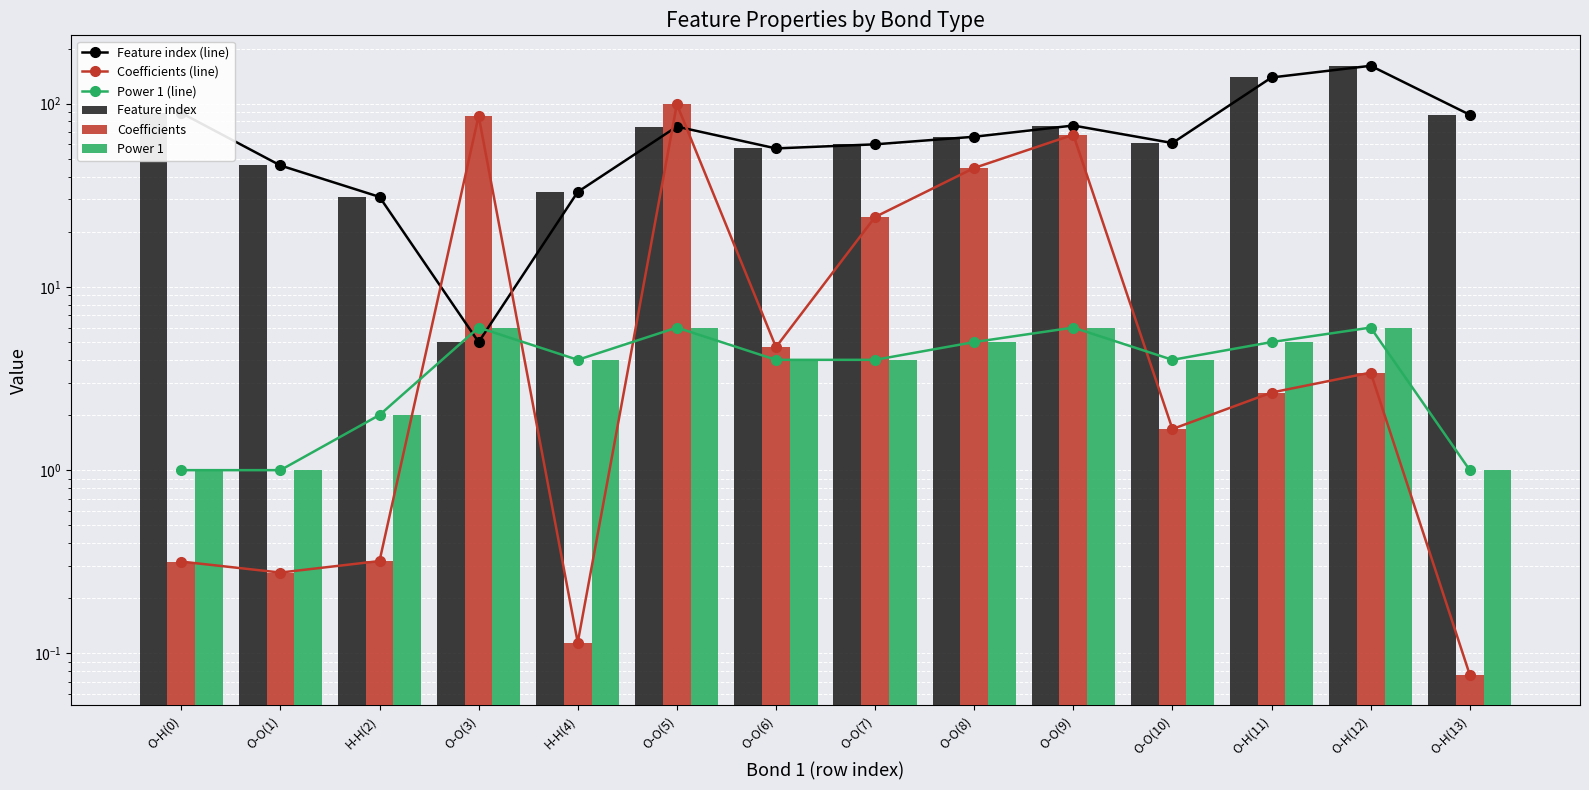

At which category is the sum across all series the highest?

O-O(5)